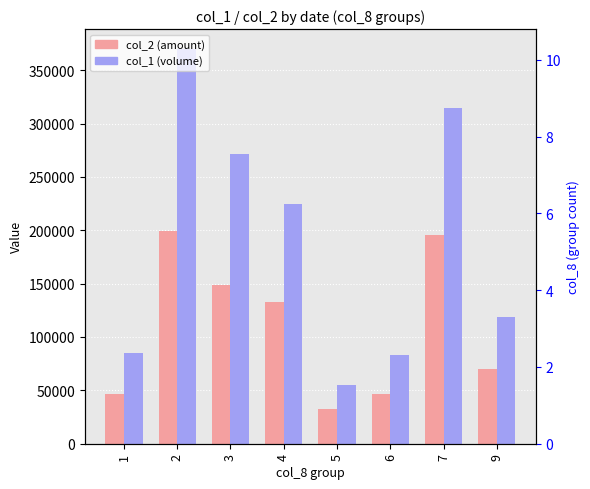

How many categories are shown in the chart?

8